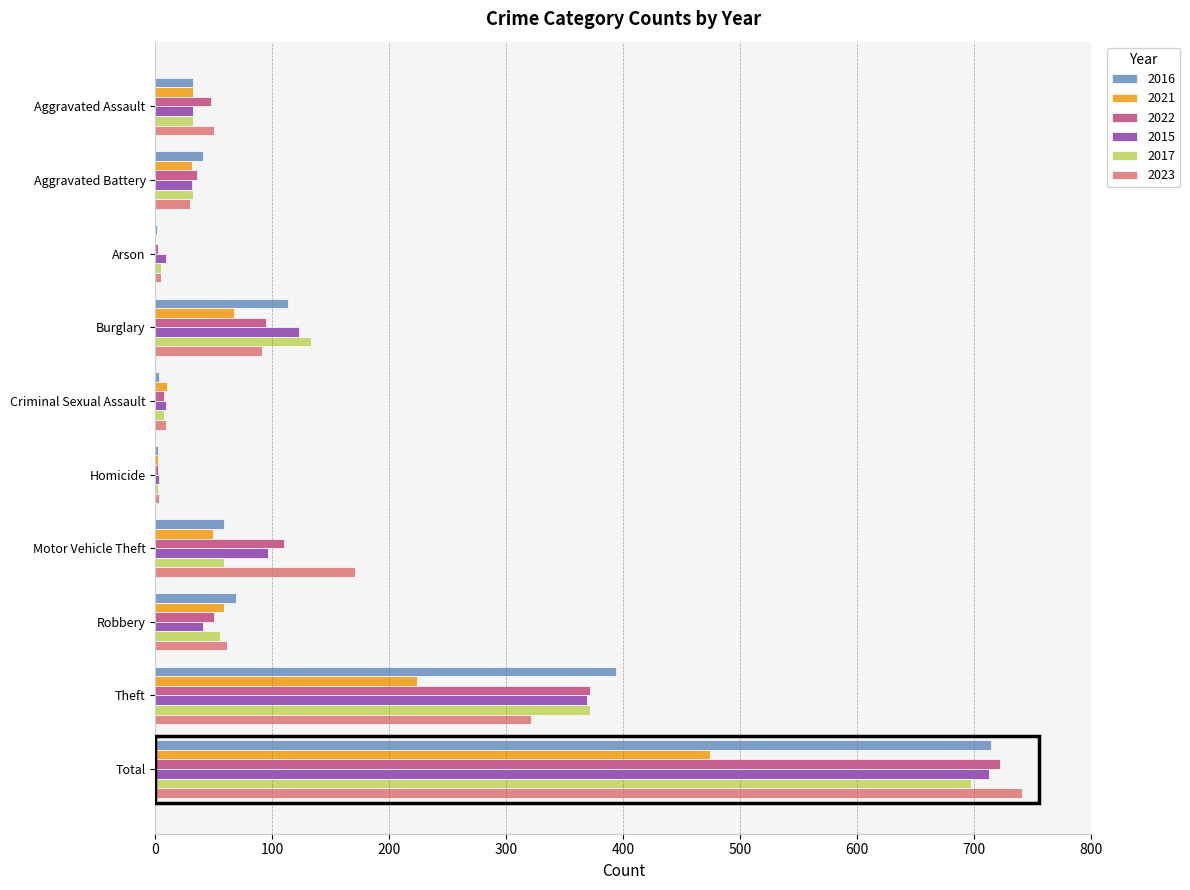

The 2016 series shows 41 at Aggravated Battery. True or false?

True